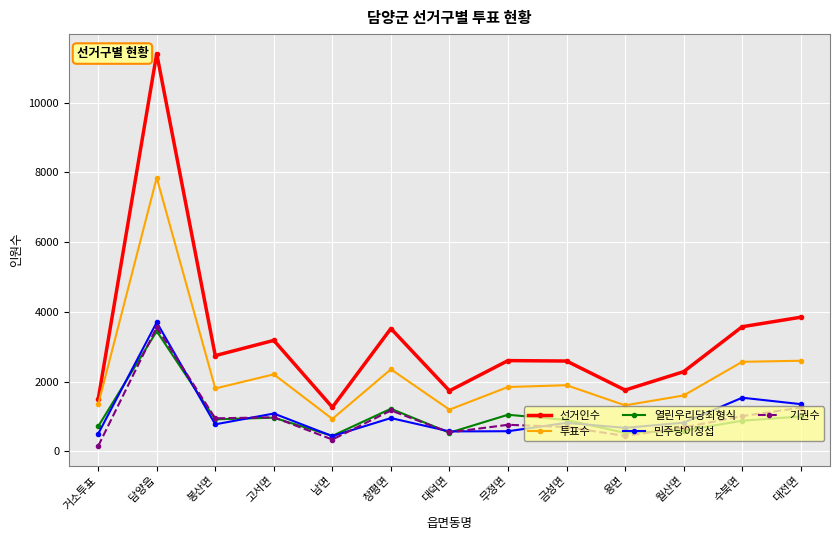

Which series changed the most between 남면 and 월산면?

선거인수